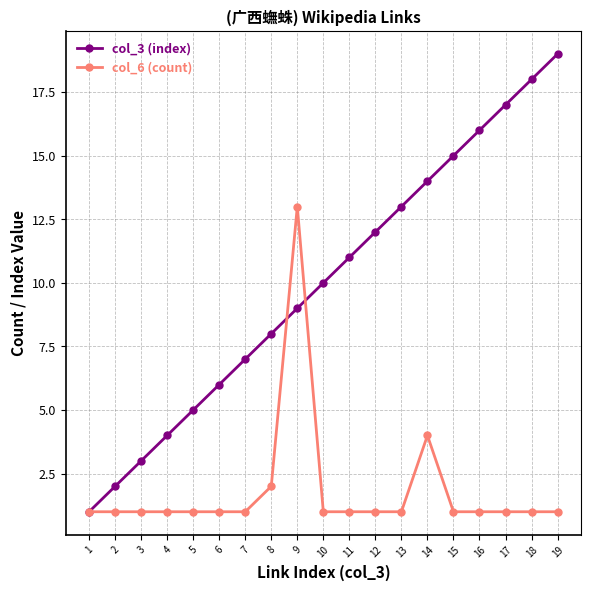

Reading left to right, what are all the values shown in this chart?

col_3 (index): 1	2	3	4	5	6	7	8	9	10	11	12	13	14	15	16	17	18	19
col_6 (count): 1	1	1	1	1	1	1	2	13	1	1	1	1	4	1	1	1	1	1